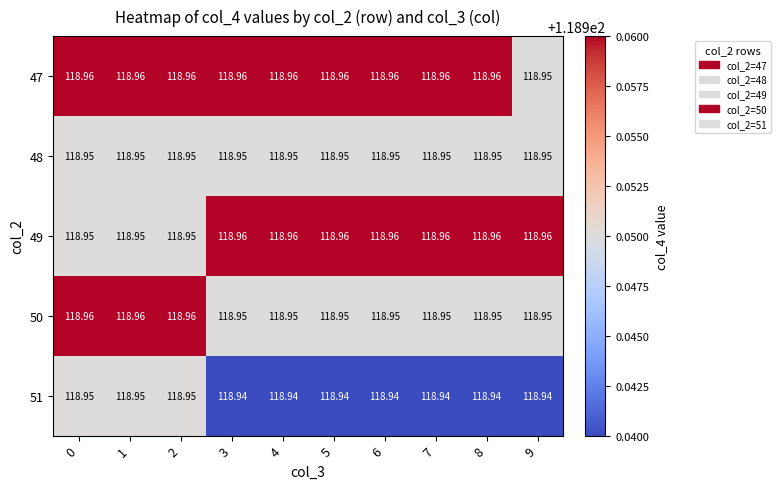

How many data points does each series have?

10